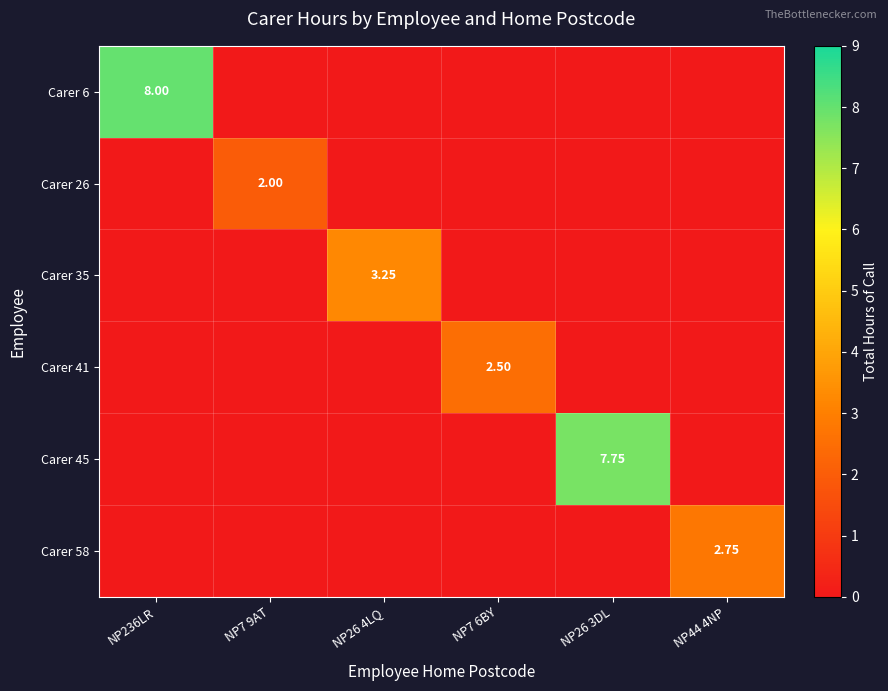

At which category is the sum across all series the highest?

NP236LR